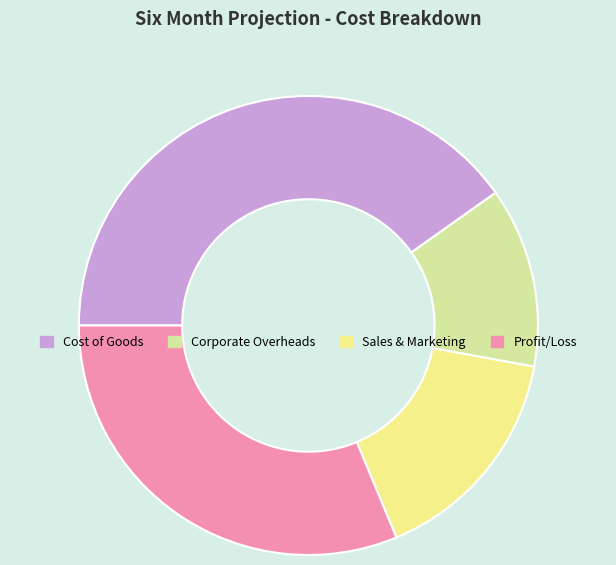

Is it true that Sales & Marketing is 6% of the pie?

False